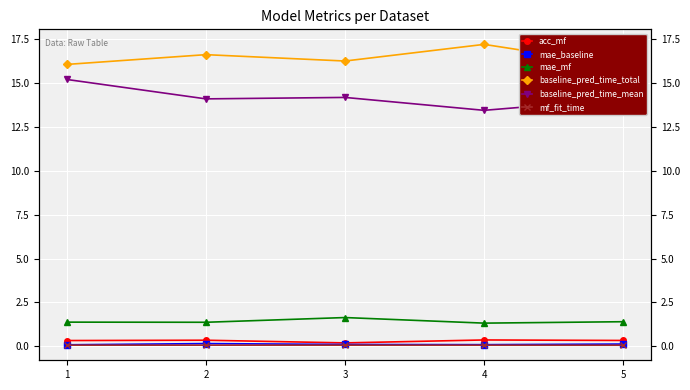

Which category has the highest value in the mae_mf series?

3